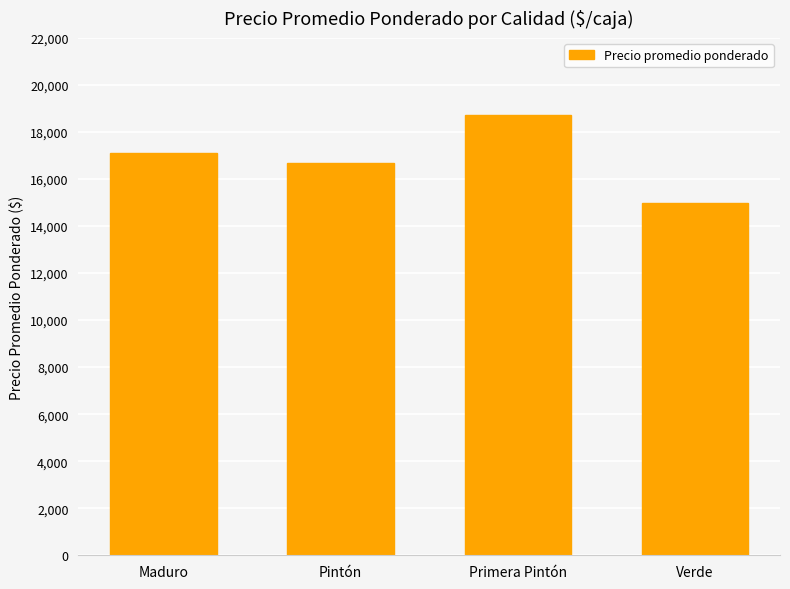

What is the ratio of the value at Pintón to the value at Maduro?

1.0